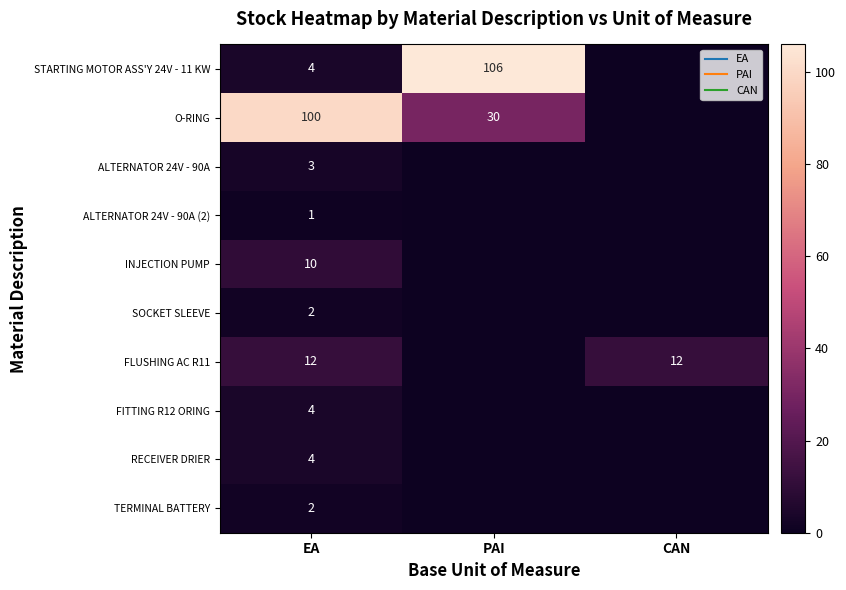

How many series are shown in this chart?

10